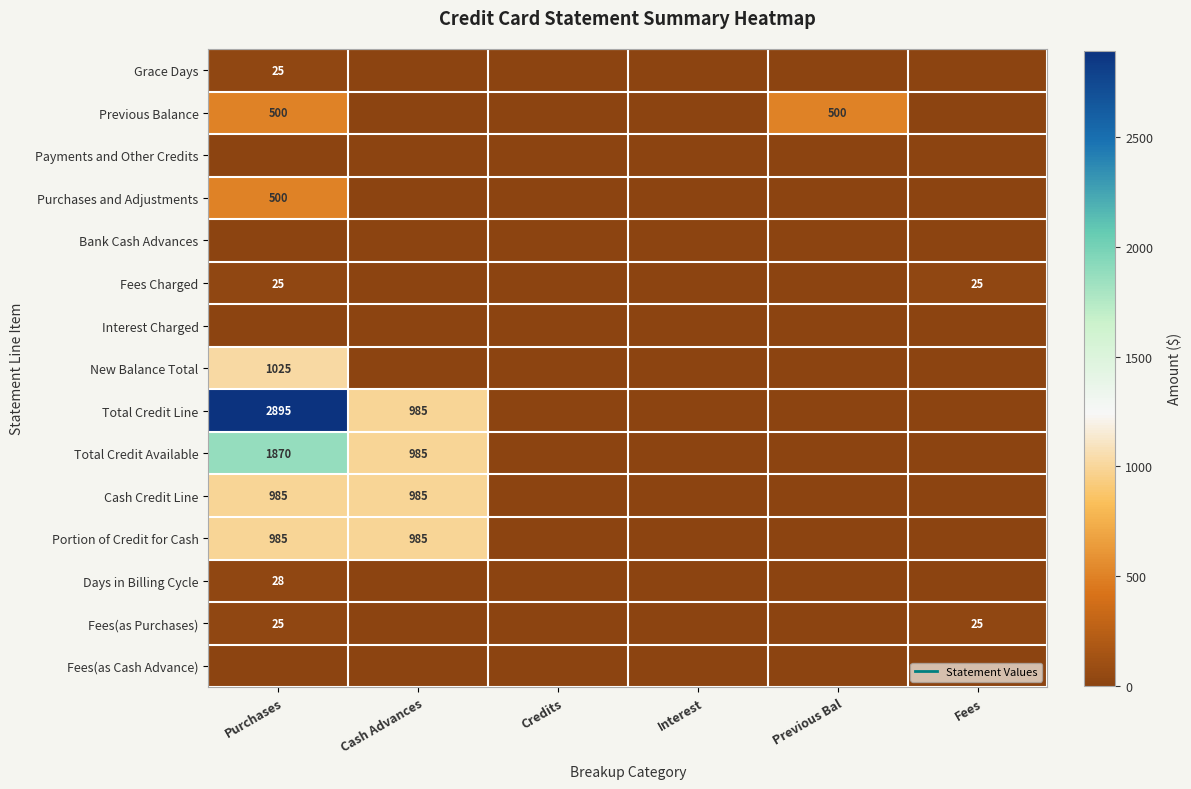

Is it true that Total Credit Available equals 950 at Interest?

False